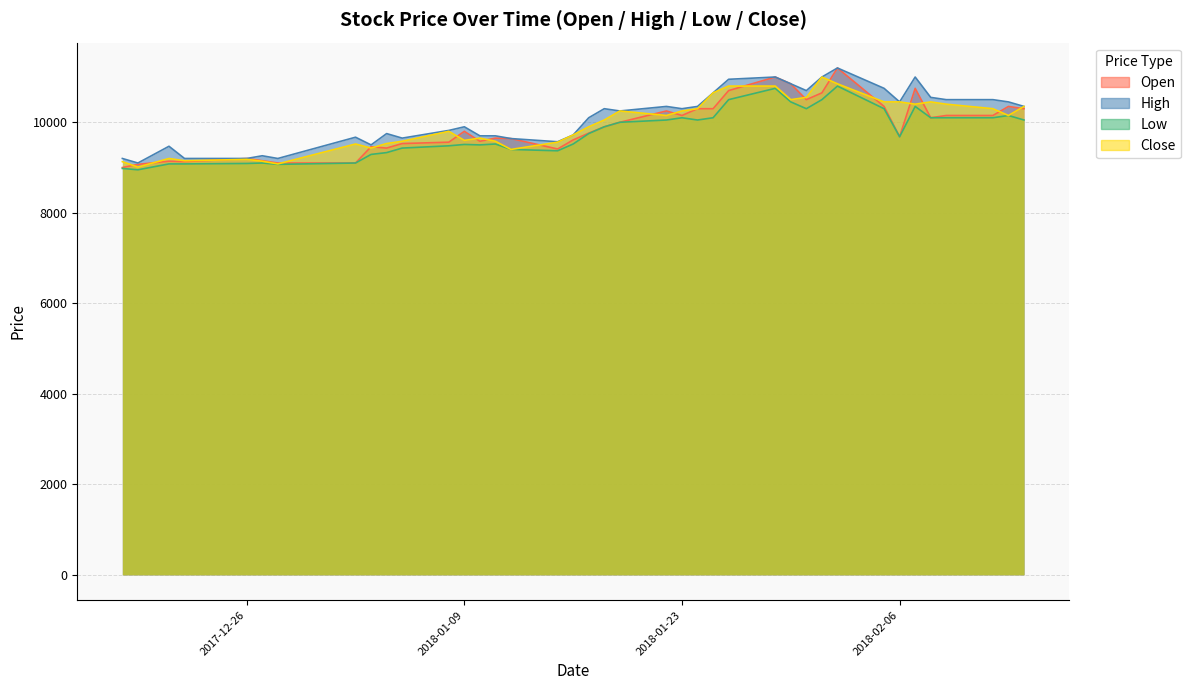

At which category does Low reach its first local valley?

2017-12-19